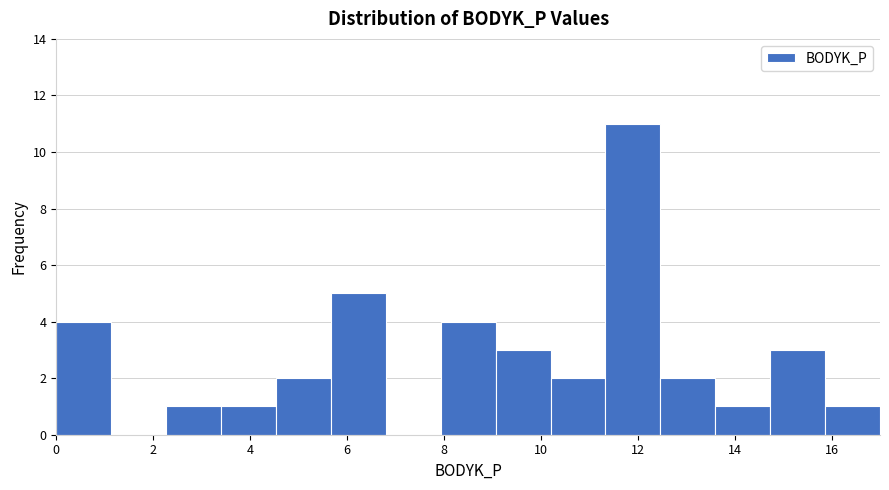

Which range on the x-axis has the tallest bar?

11.4 to 12.4